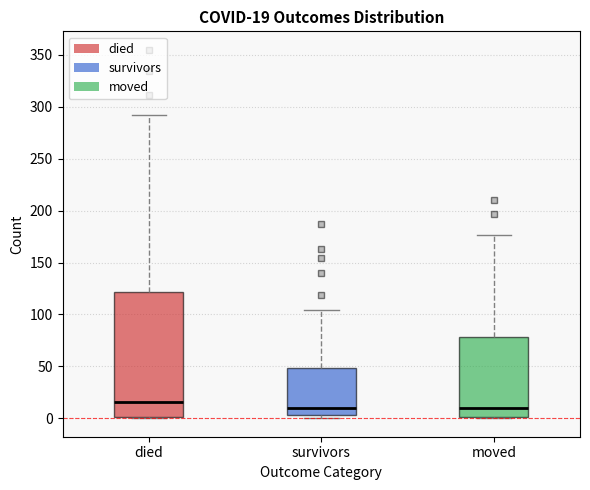

Which box's median line is the highest?

died